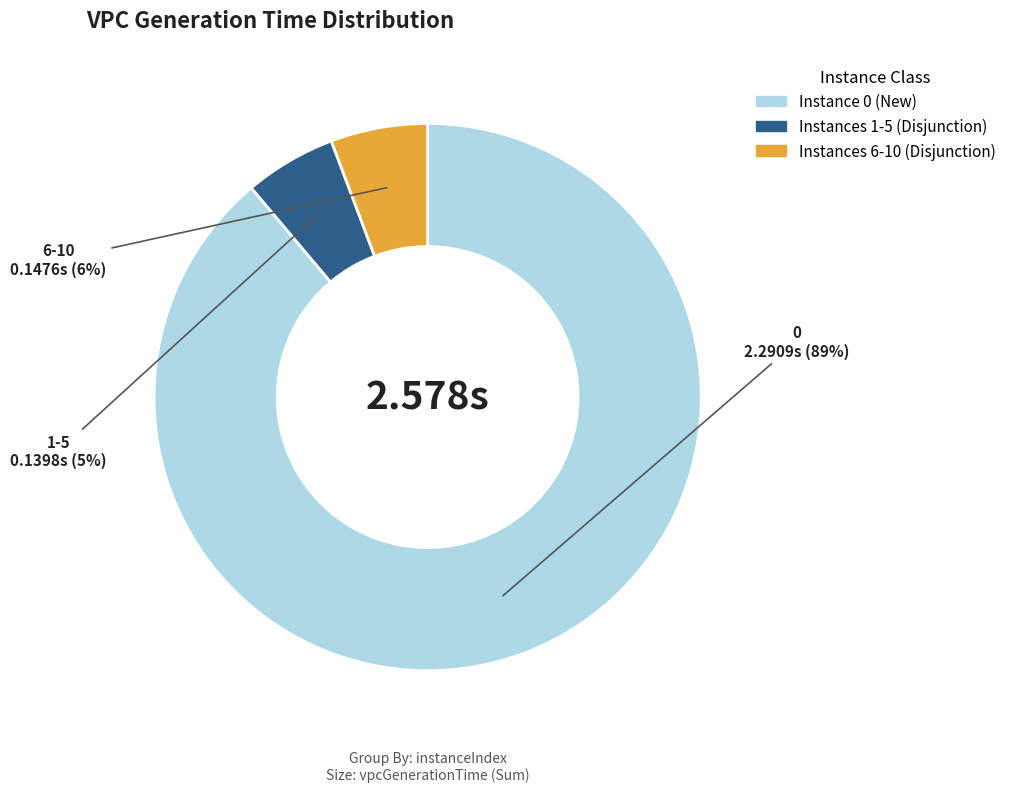

How many segments does this pie chart have?

3